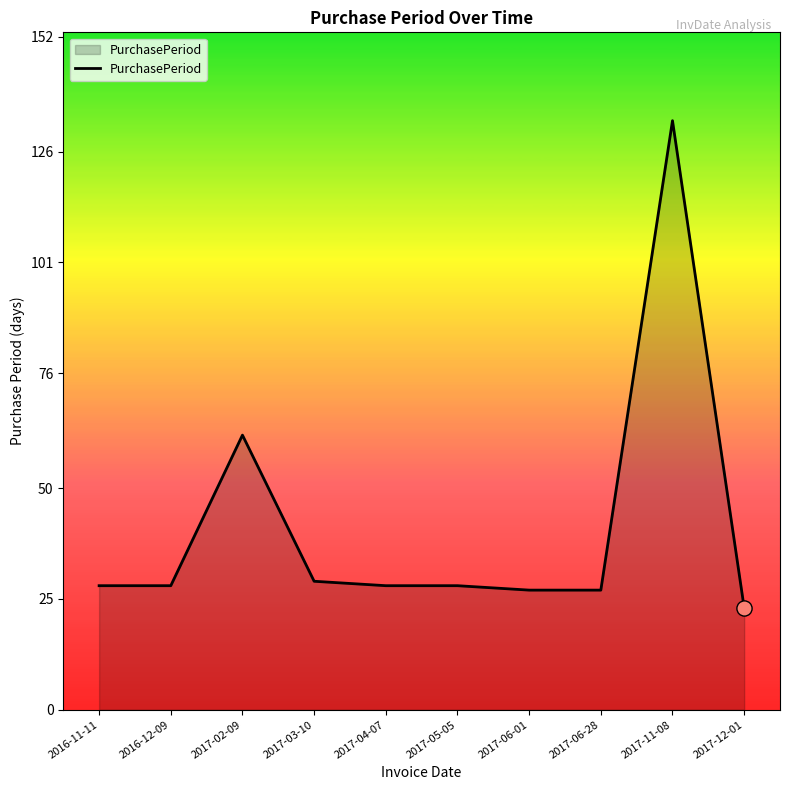

Which has a higher value, 2017-12-01 or 2017-02-09?

2017-02-09